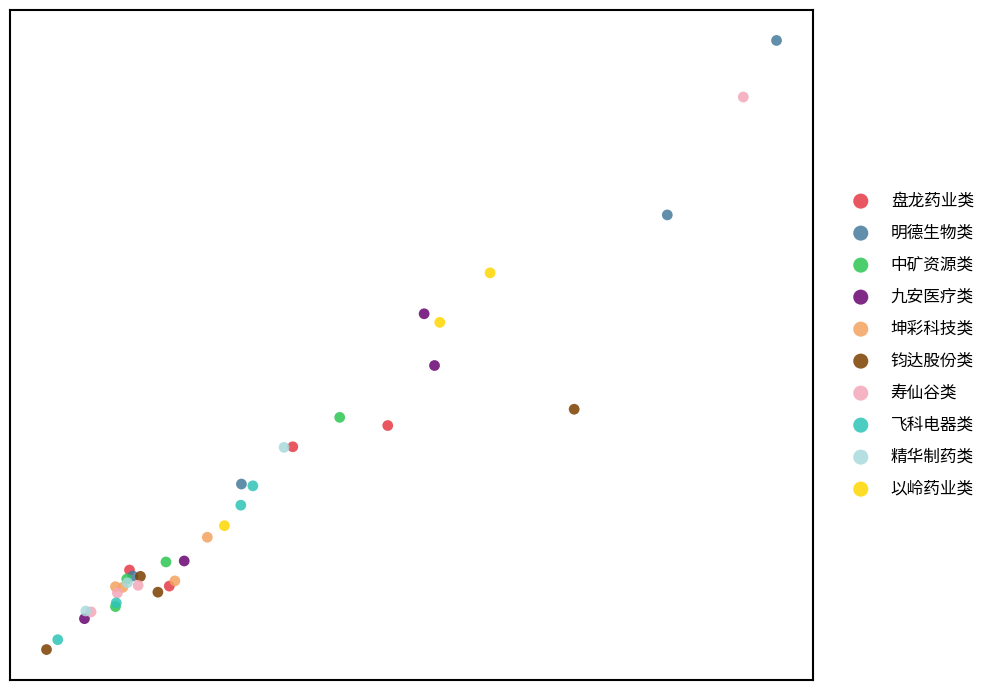

Which series has the widest spread of Y values?

明德生物类